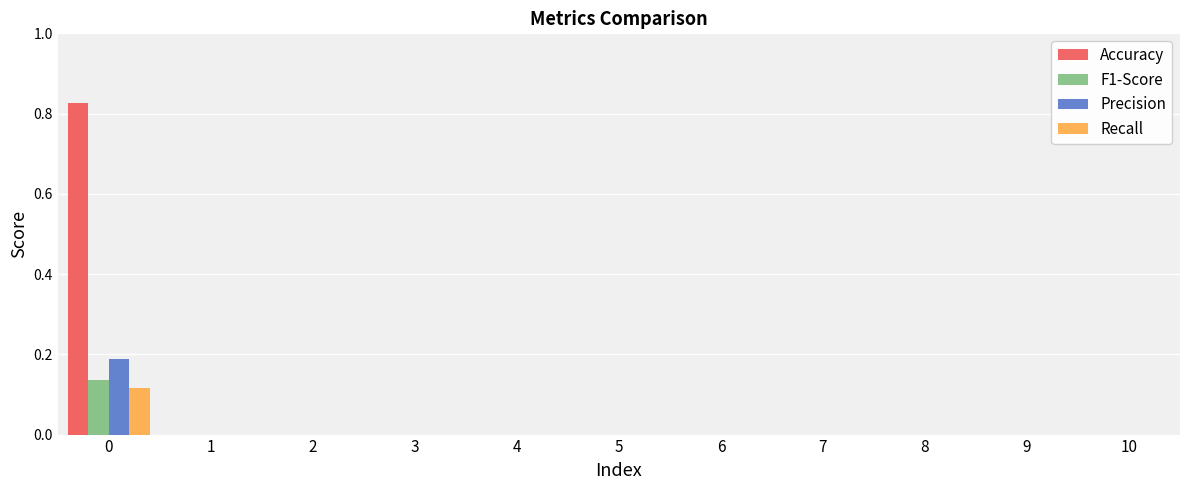

Count the F1-Score values in the range 0 to 1.

11